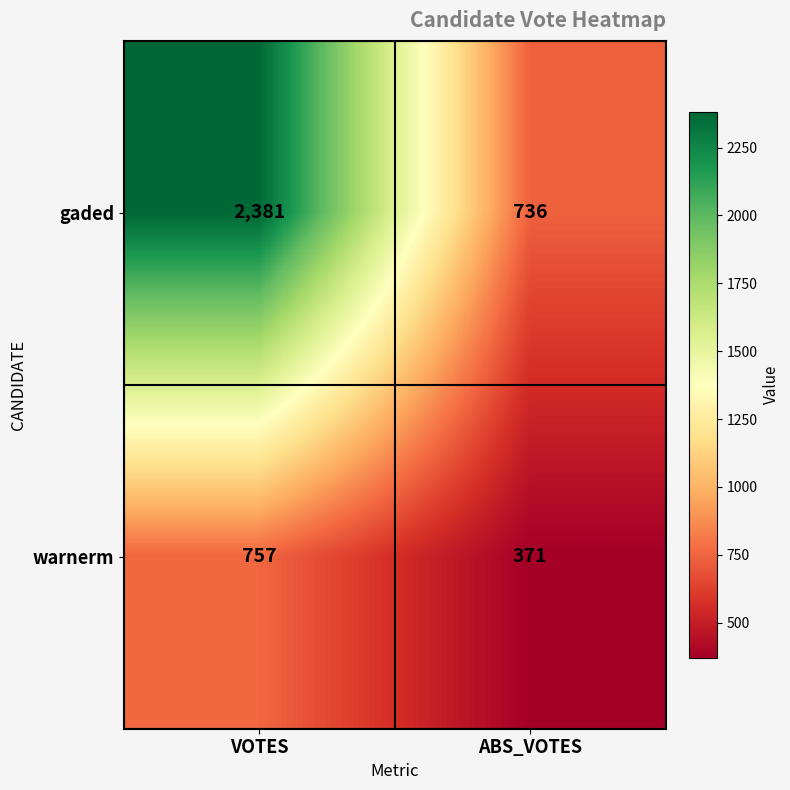

Reading right to left, transcribe all the data shown in this chart.

gaded: 736	2381
warnerm: 371	757